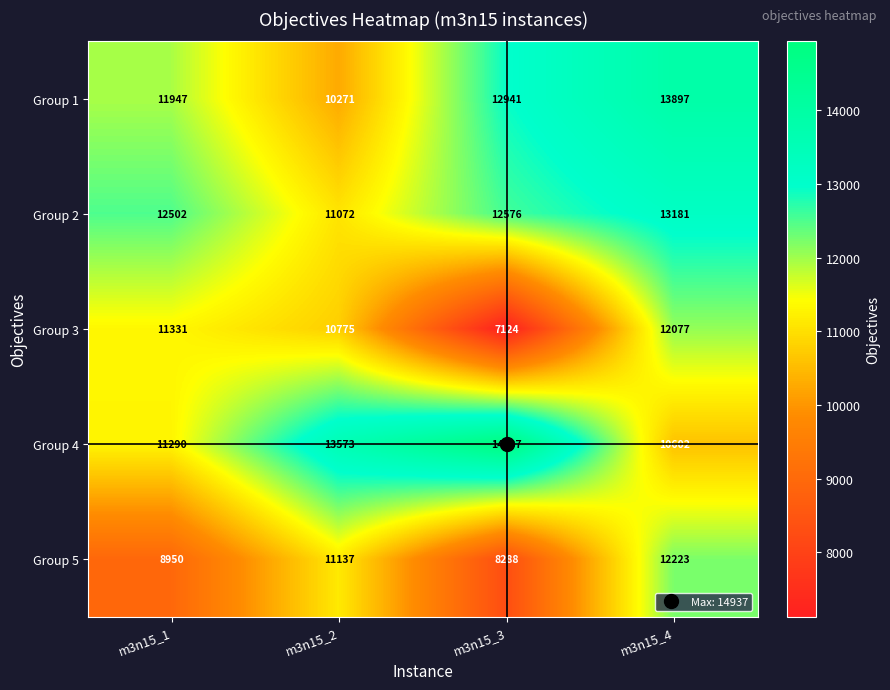

Which series has the widest spread of values?

Group 3